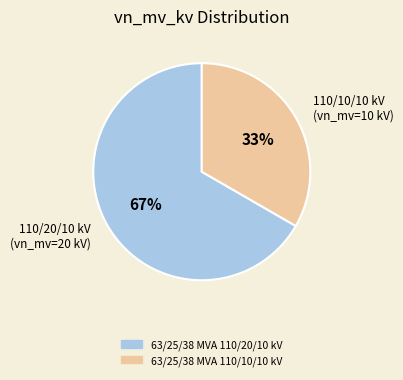

Rank the categories by value from lowest to highest.

63/25/38 MVA 110/10/10 kV, 63/25/38 MVA 110/20/10 kV